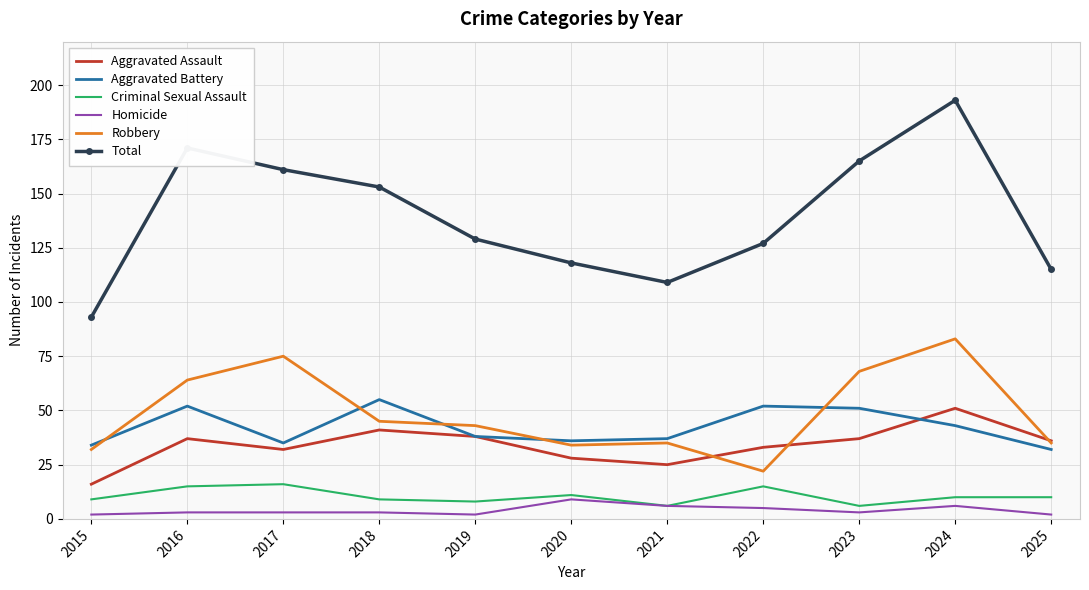

The value of Total at 2017 is 263. True or false?

False